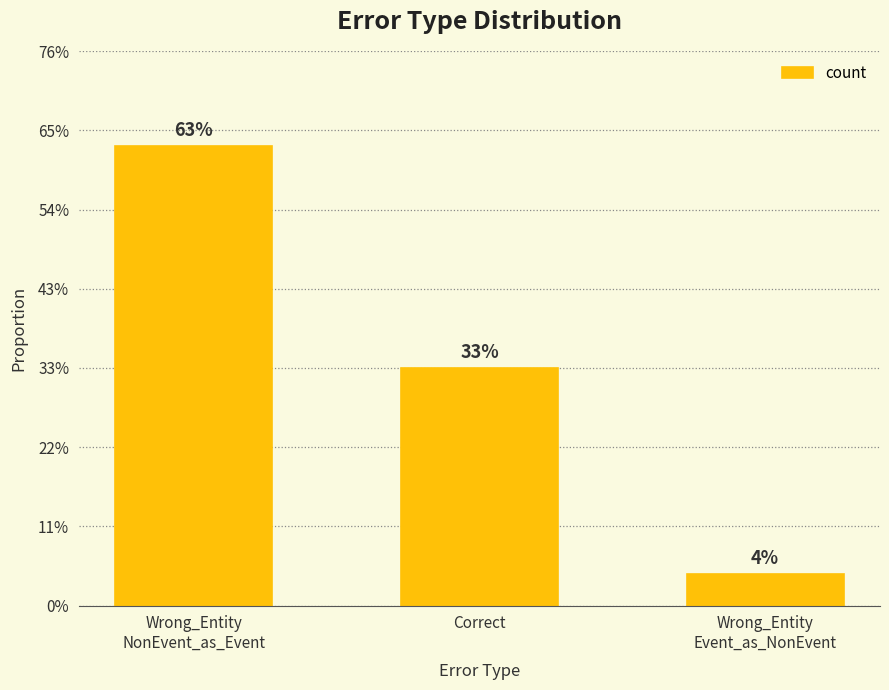

What is the label of the 1st bar from the left?

Wrong_Entity
NonEvent_as_Event